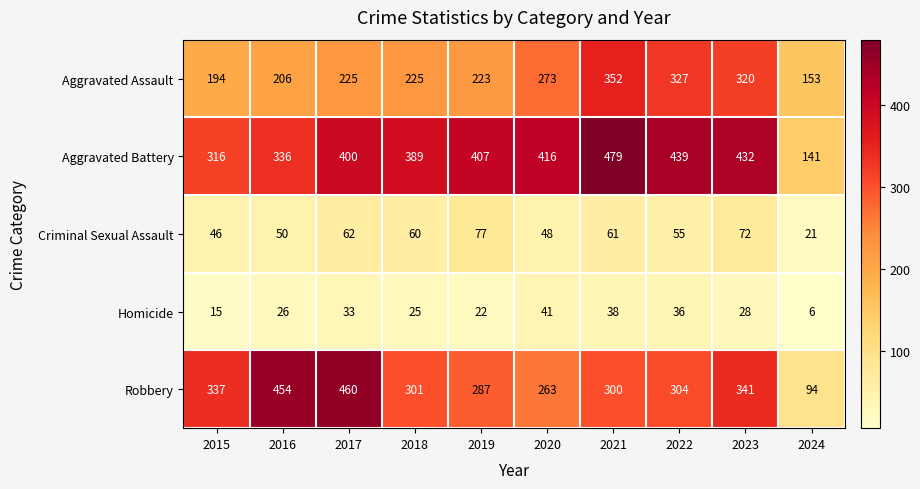

At how many categories does at least one series exceed 262?

9